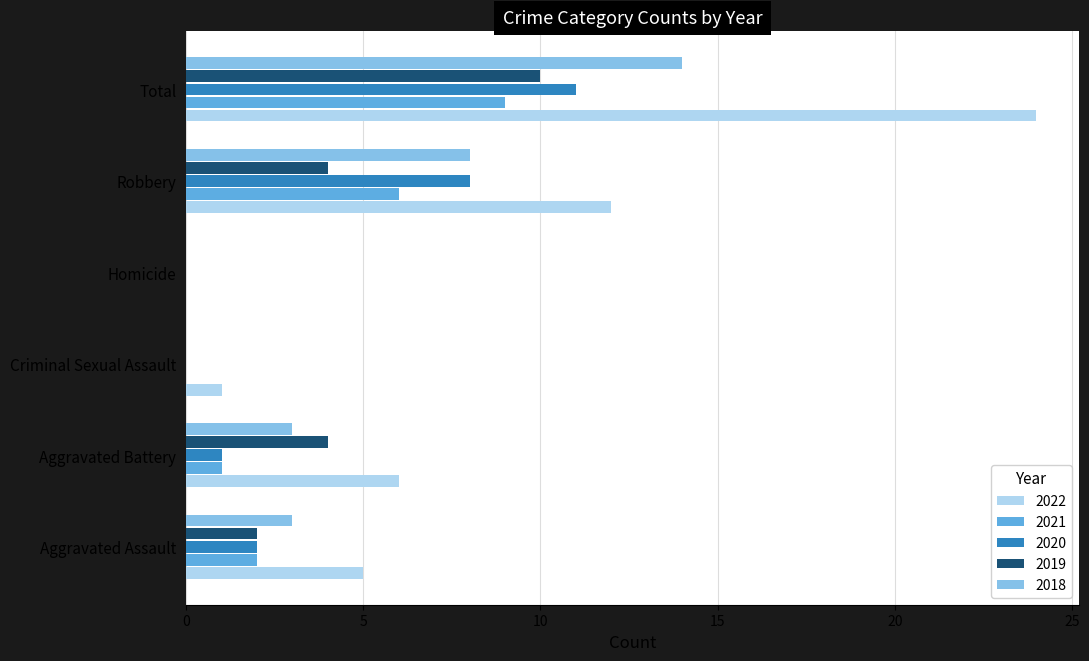

What is the sum of the 2020 values at Aggravated Battery and Robbery?

9